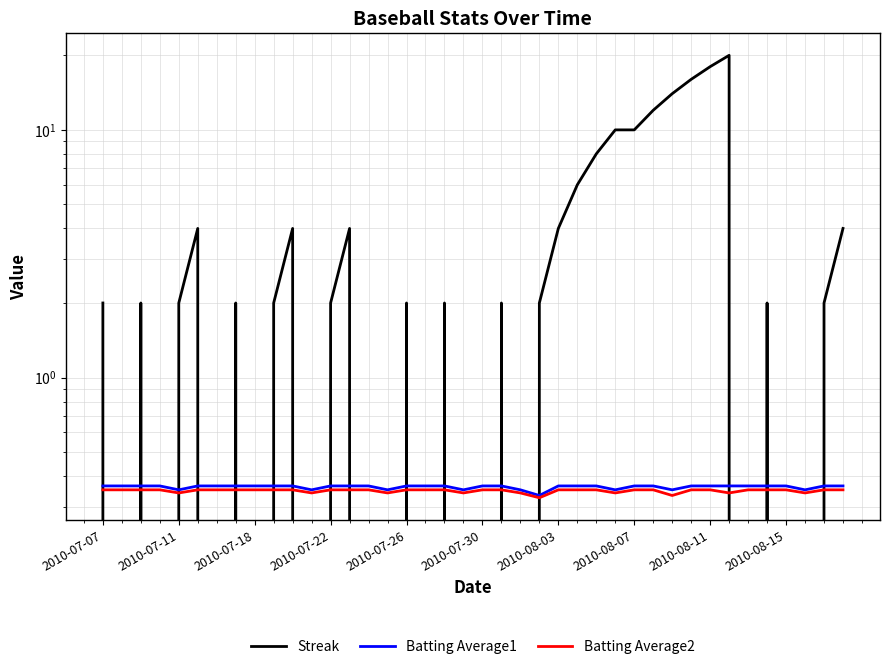

What is the approximate value of Batting Average1 at 35?

0.4